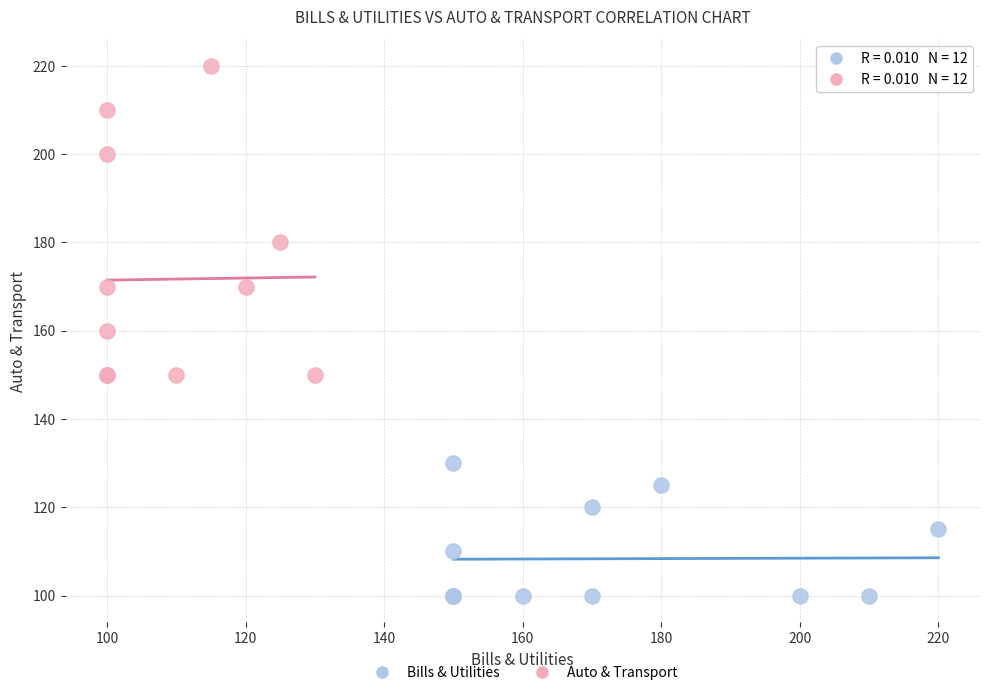

Which series reaches the maximum Y coordinate?

Auto & Transport